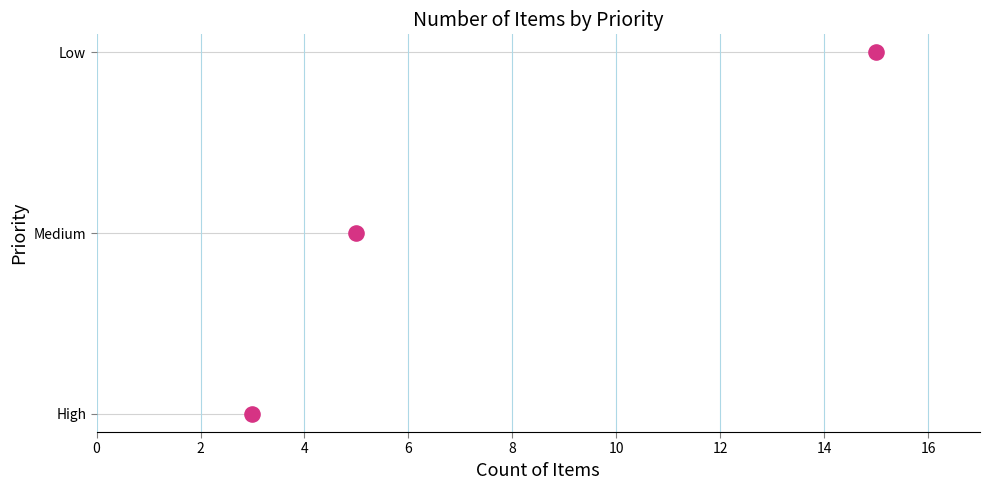

Which has a higher value, 4 or 0?

4